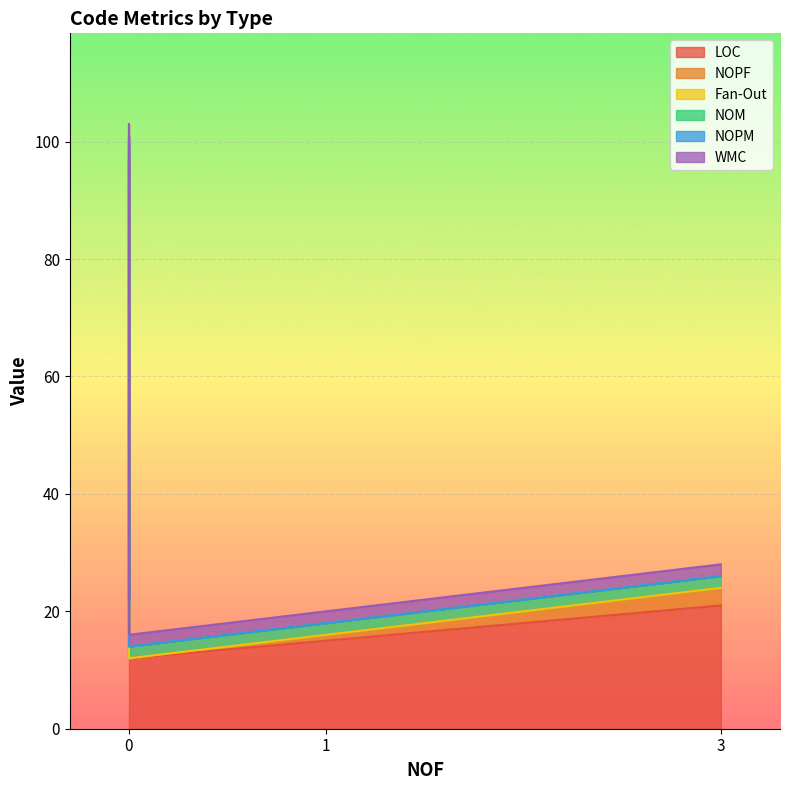

True or false: LOC and Fan-Out cross at least once.

False